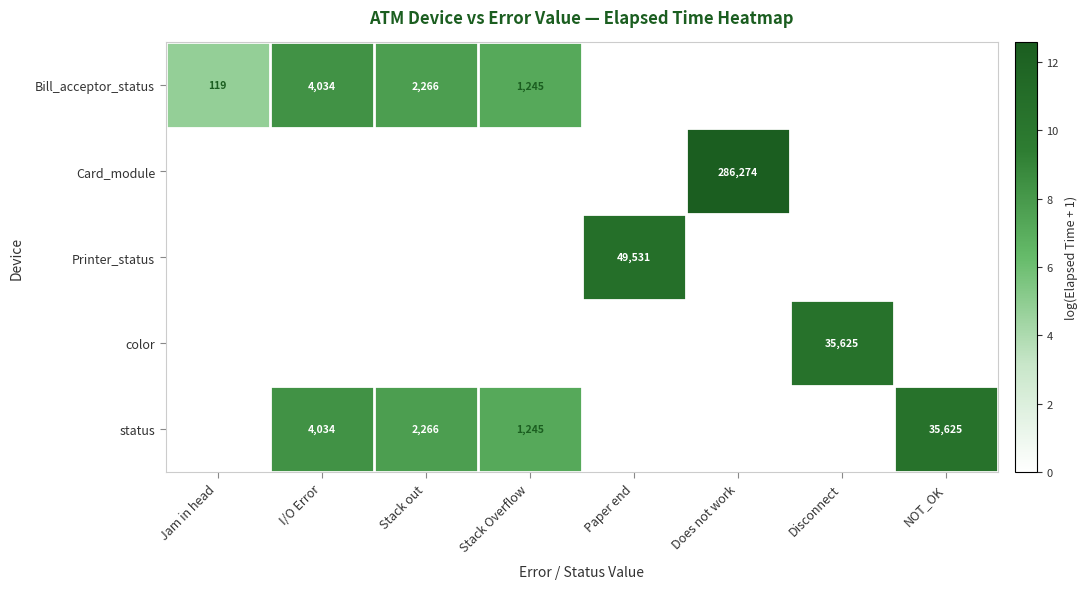

The value of Bill_acceptor_status at I/O Error is 2045. True or false?

False